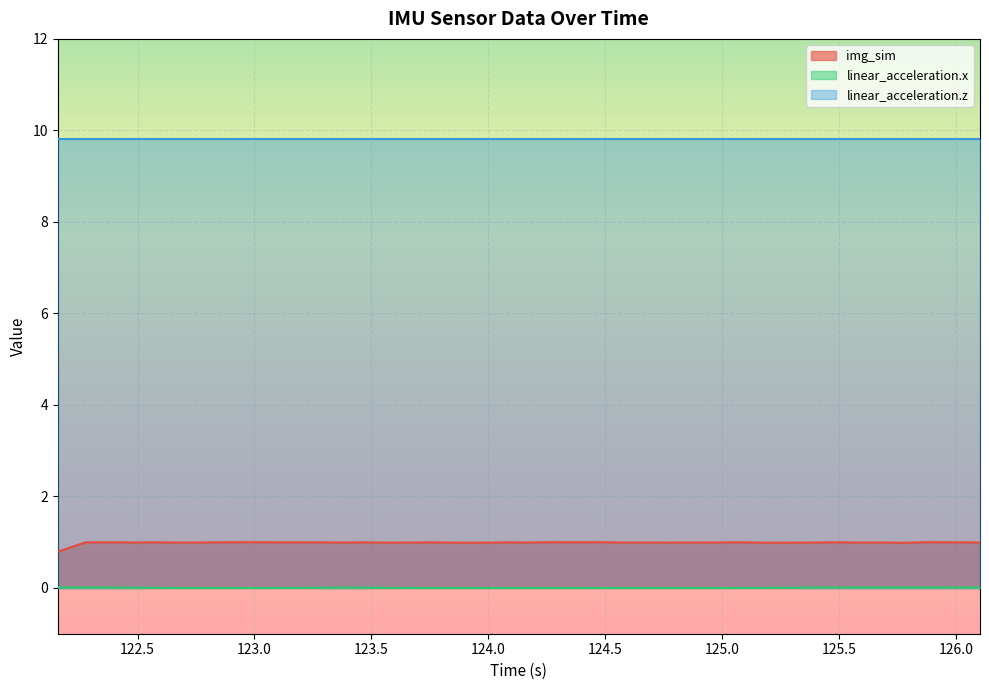

Which series has the largest total across all categories?

linear_acceleration.z